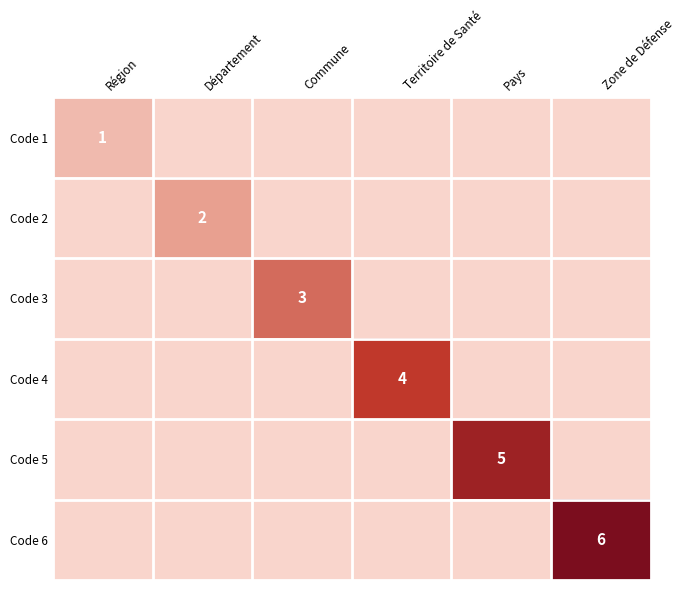

The Code 4 series shows 1 at Territoire de Santé. True or false?

False